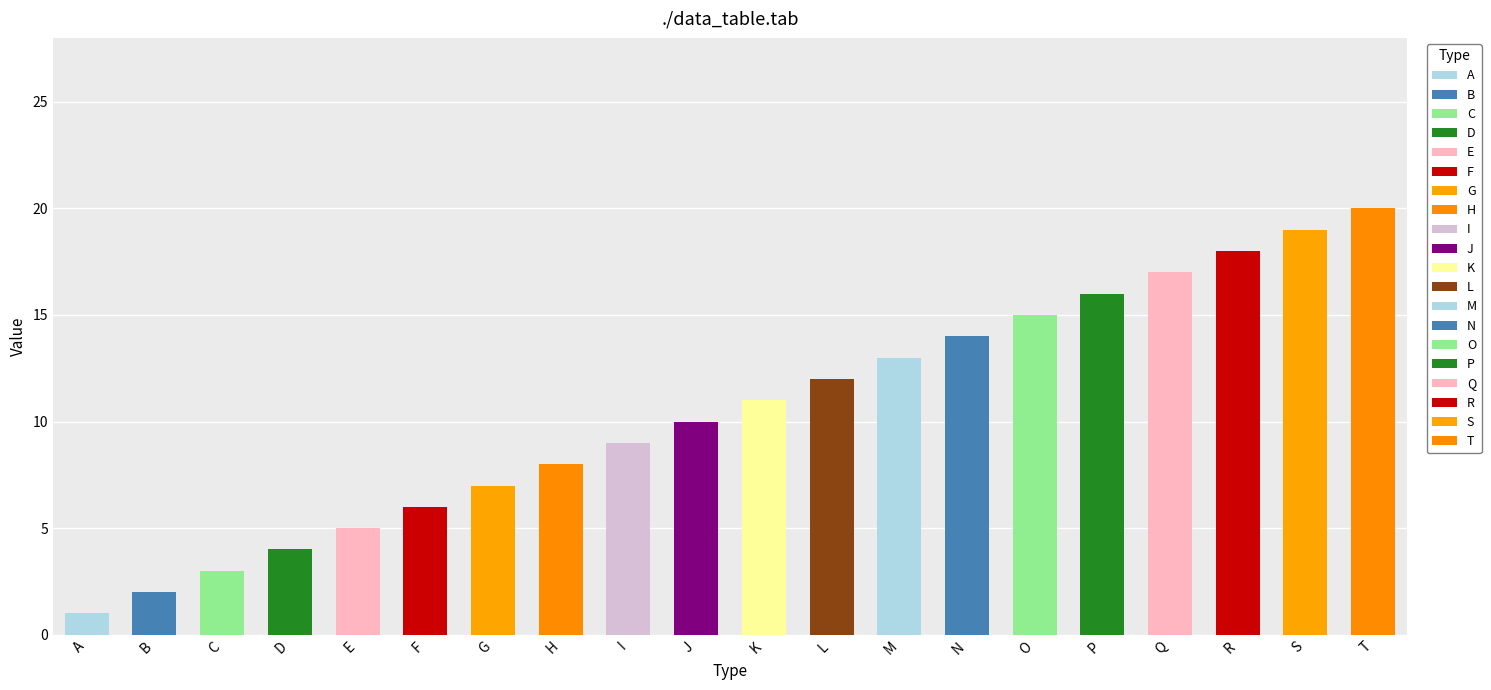

Read the value at F.

6